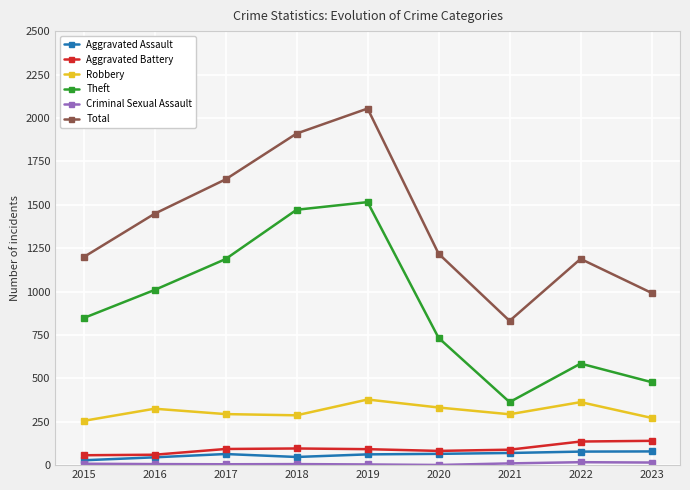

True or false: Robbery has more than 2 interior local peaks.

True